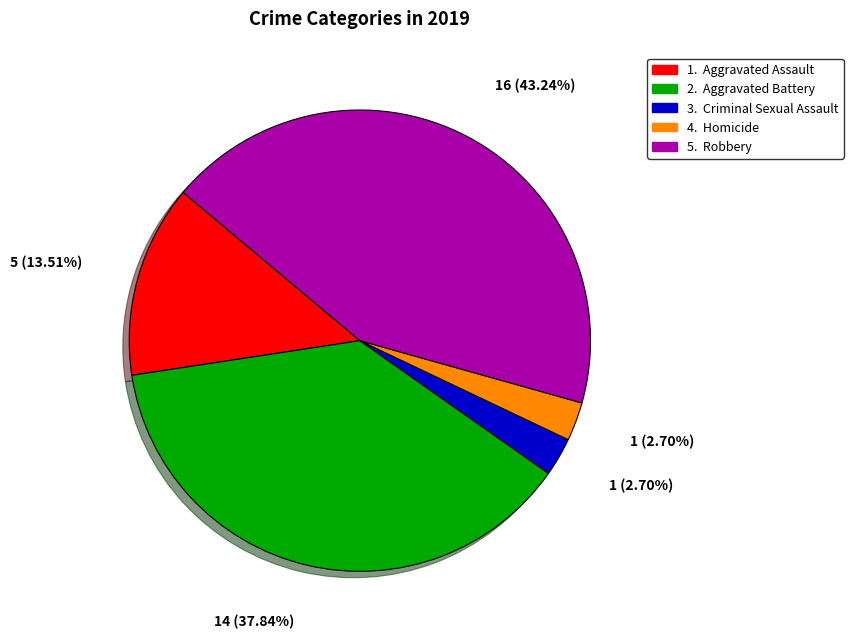

Is there any slice that represents more than half of the pie?

No